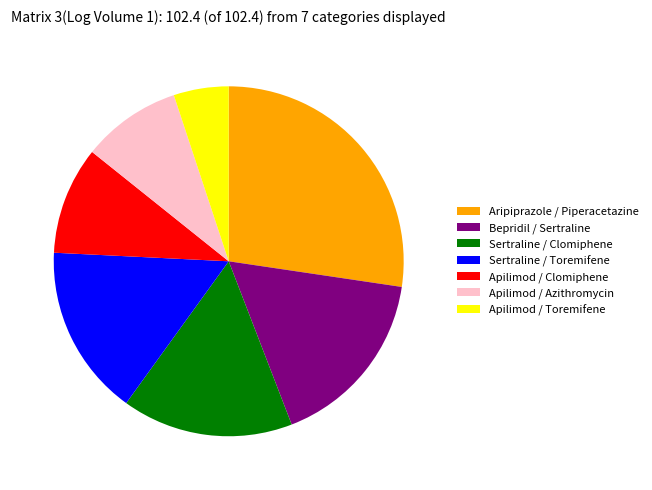

Which slice is the smallest?

Apilimod / Toremifene